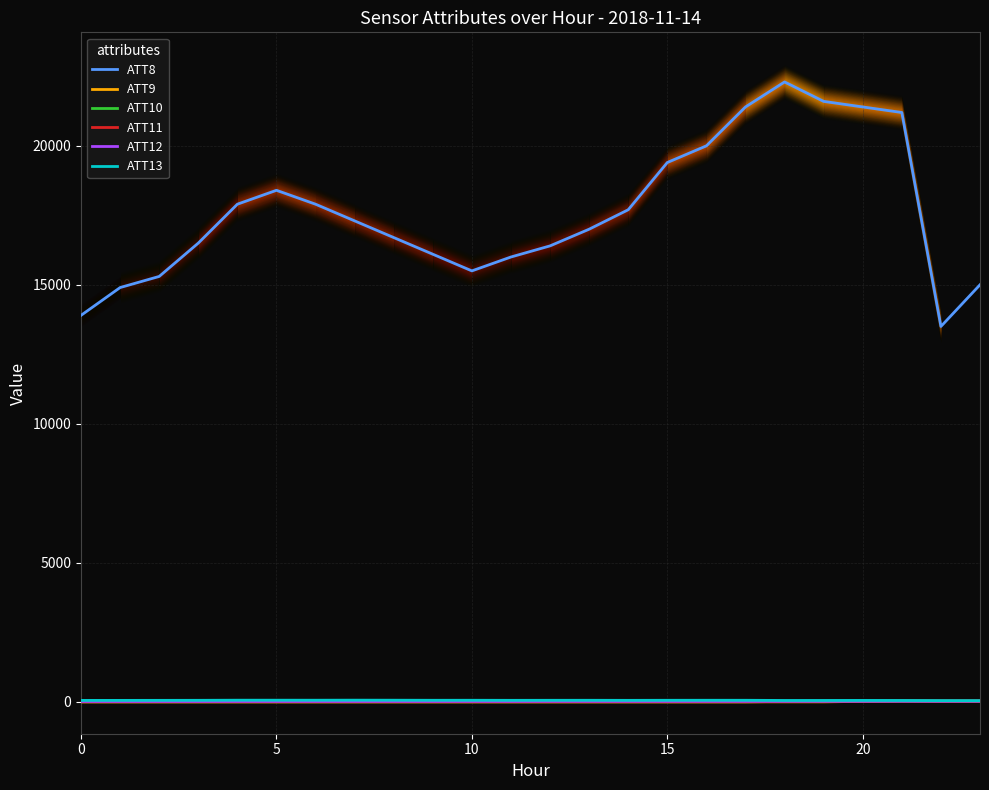

List the series in order of their peak value, highest first.

ATT8, ATT13, ATT9, ATT10, ATT11, ATT12